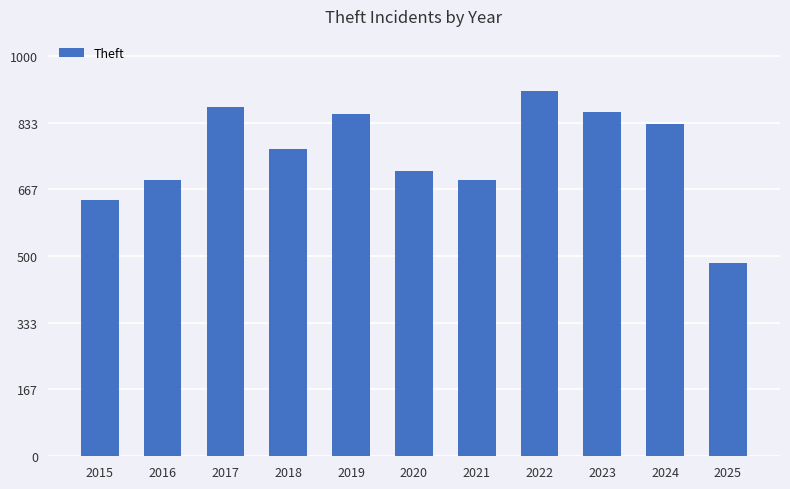

What is the difference between the values at 2019 and 2018?

88